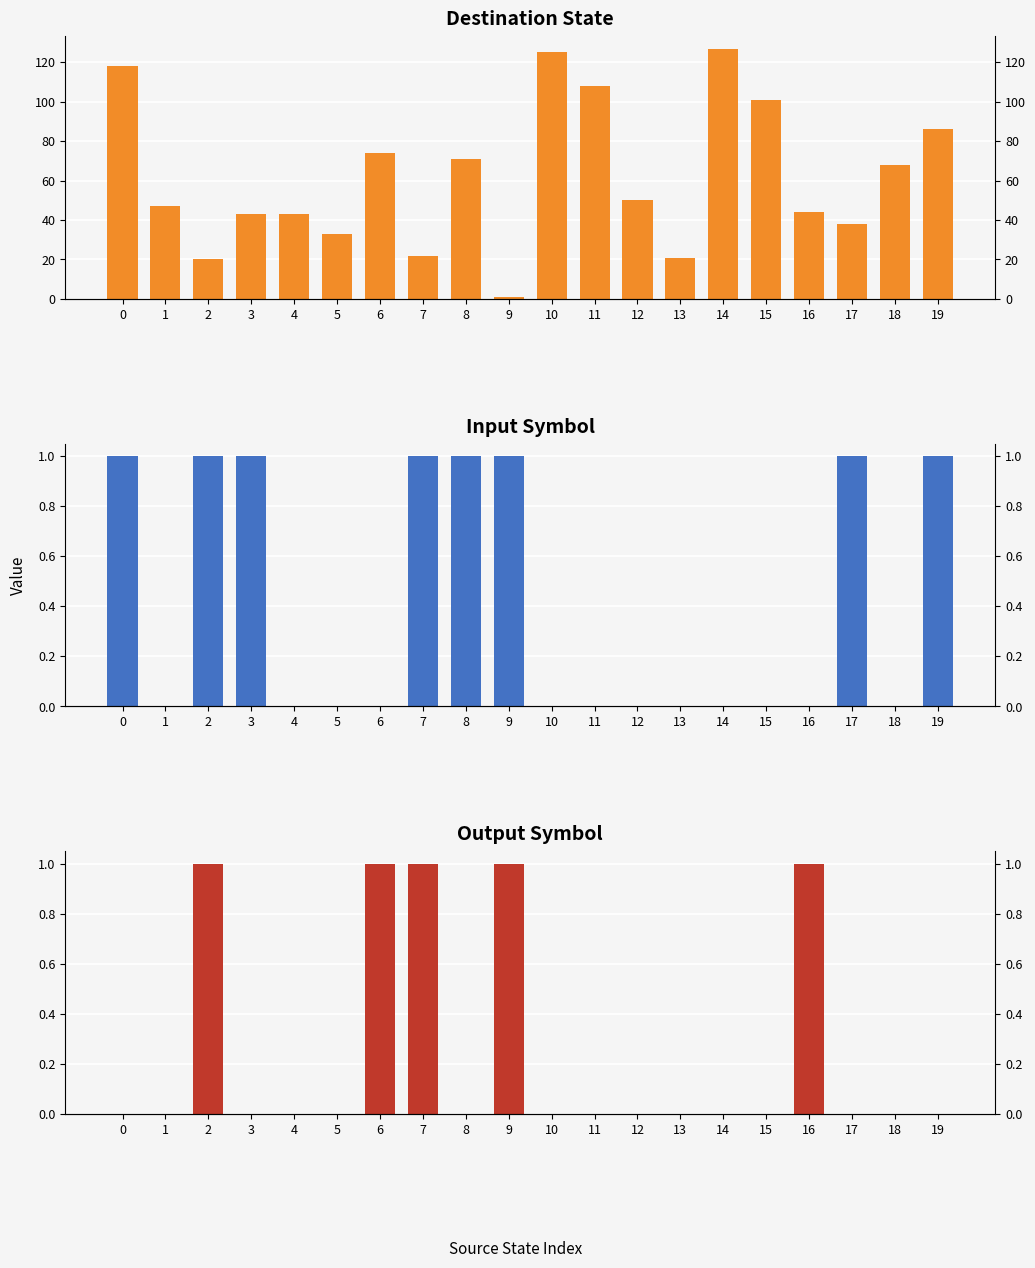

The destination_state series shows 79 at 14. True or false?

False